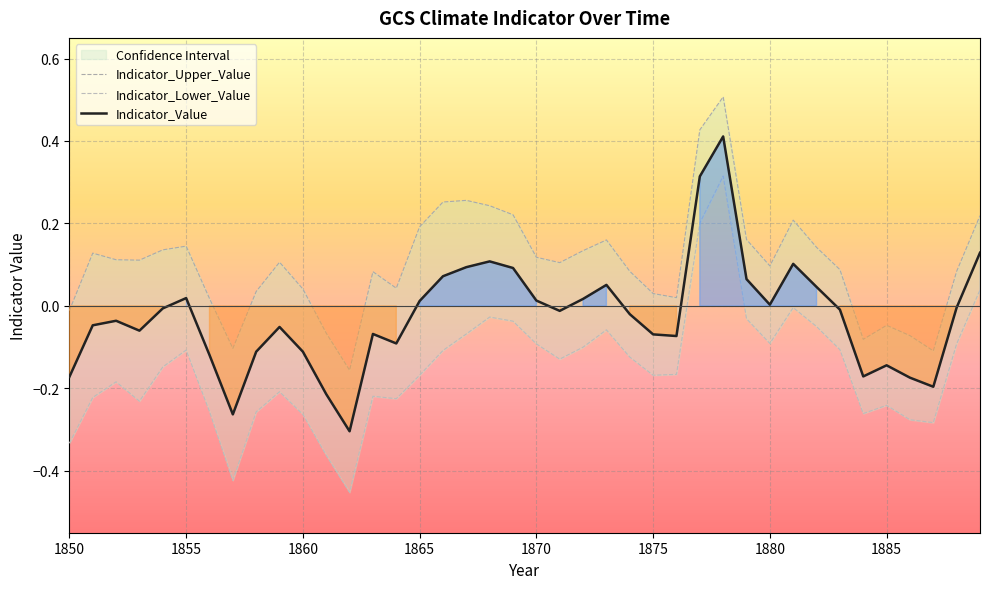

What is the sum of the Indicator_Value values at 1866 and 1868?

0.2